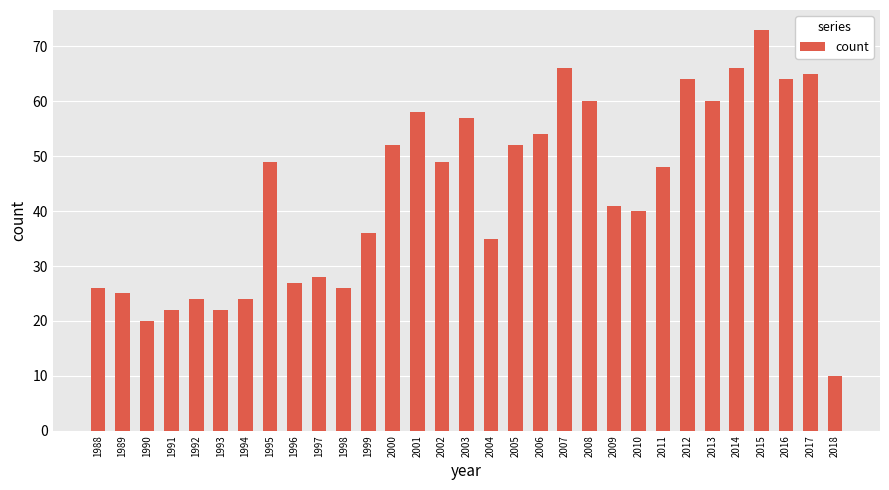

Reading right to left, what are all the values shown in this chart?

10	65	64	73	66	60	64	48	40	41	60	66	54	52	35	57	49	58	52	36	26	28	27	49	24	22	24	22	20	25	26